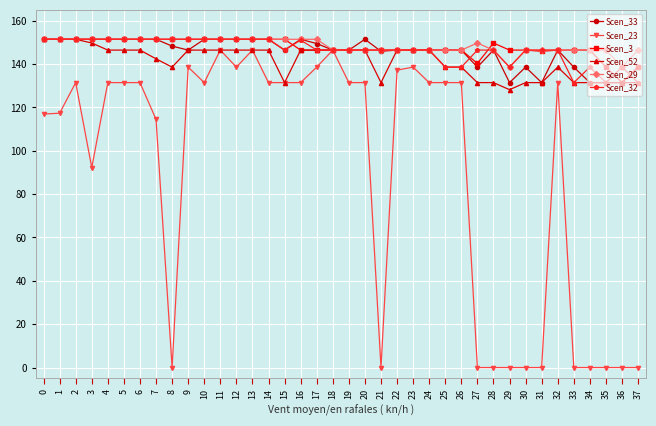

What is the value of the Scen_52 point at the 34th from the left?

131.5